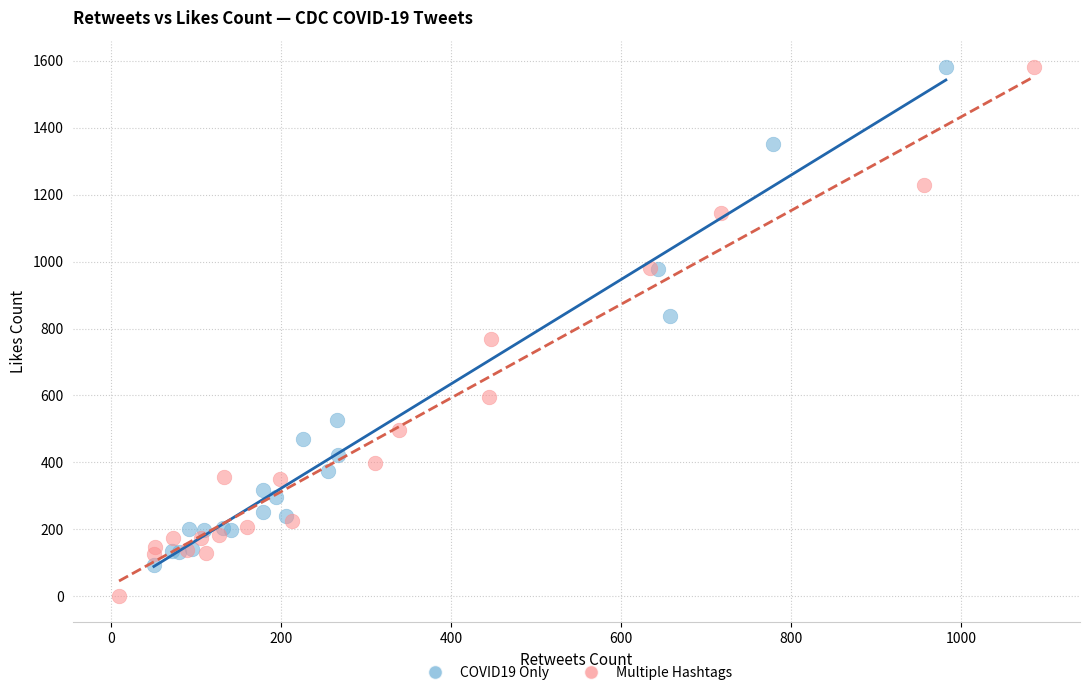

Which series reaches the minimum Y coordinate?

Multiple Hashtags